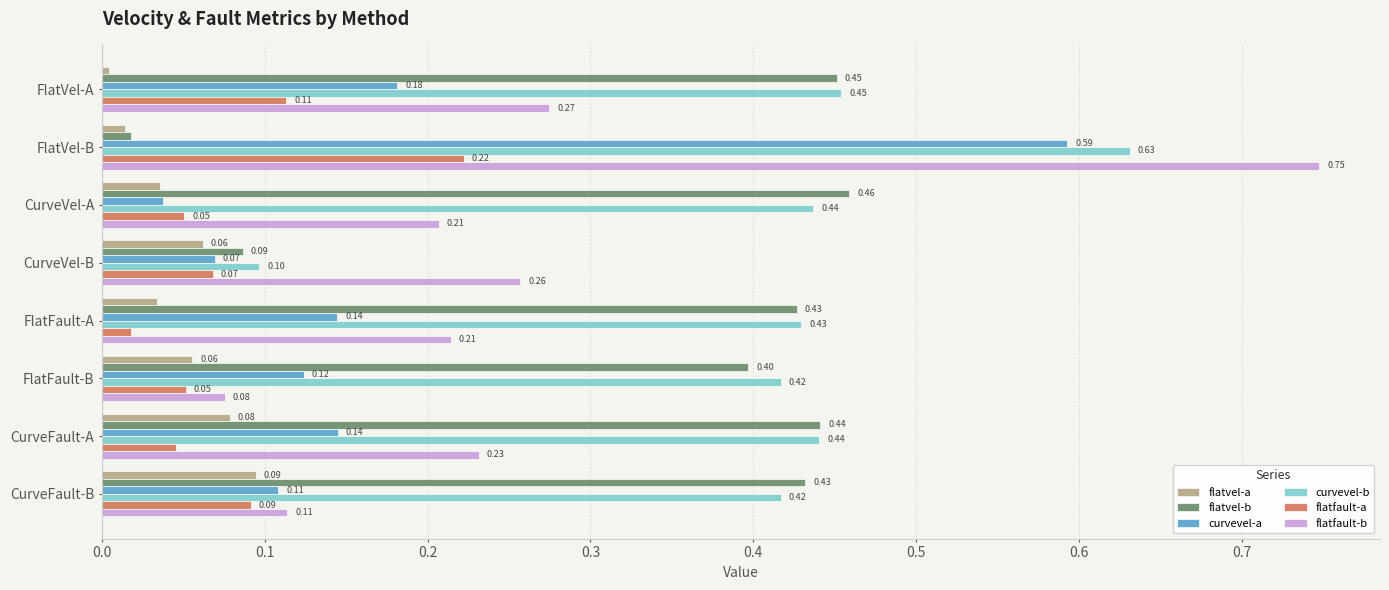

What is the sum of the flatvel-b values at CurveFault-A and CurveFault-B?

0.9